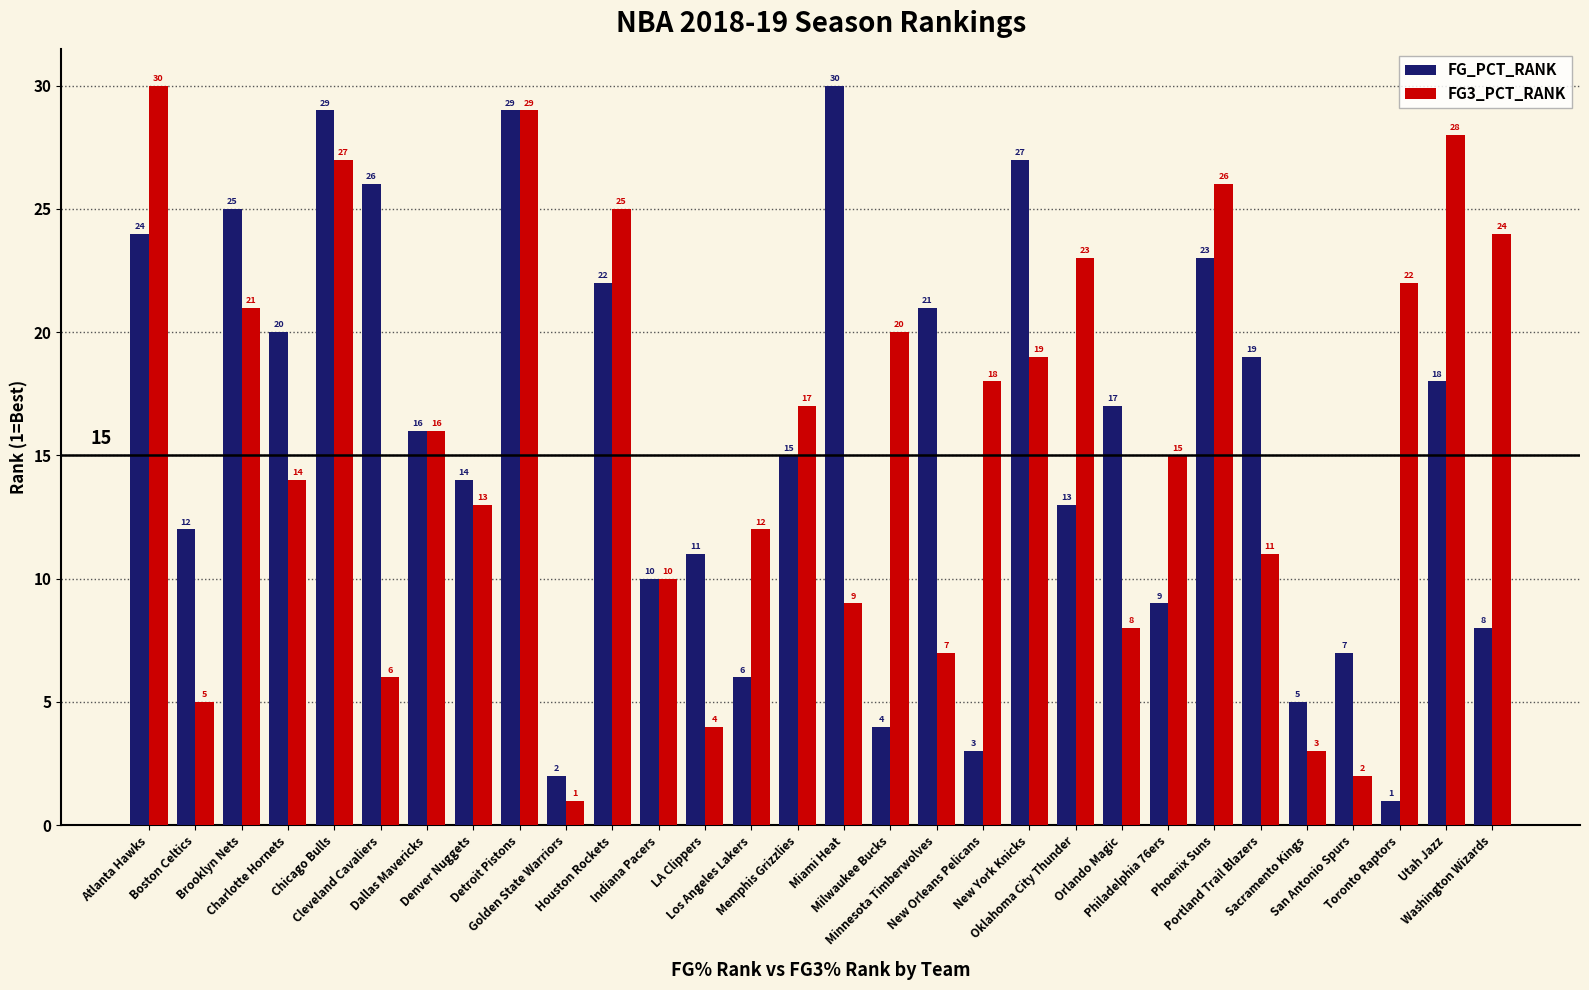

What is the total value across all series at Washington Wizards?

32